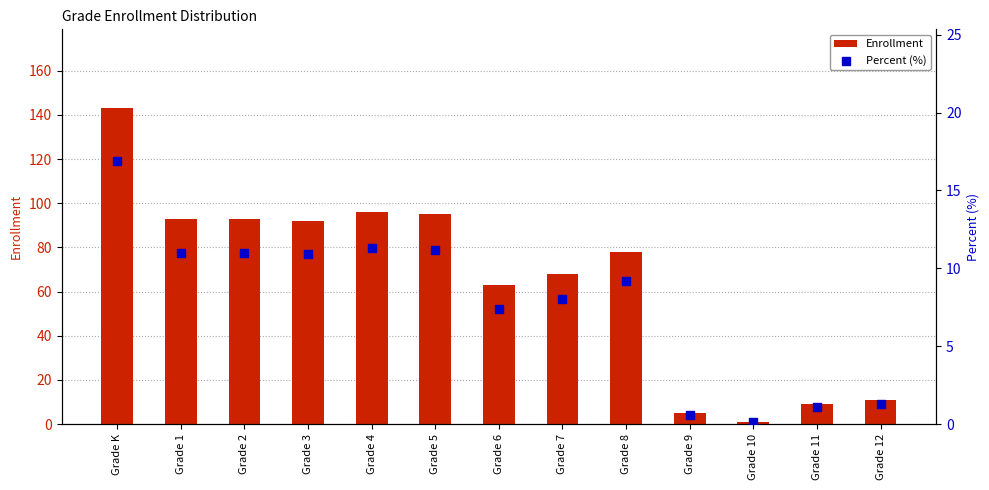

What are all the series names shown in the legend?

Enrollment, Percent (%)